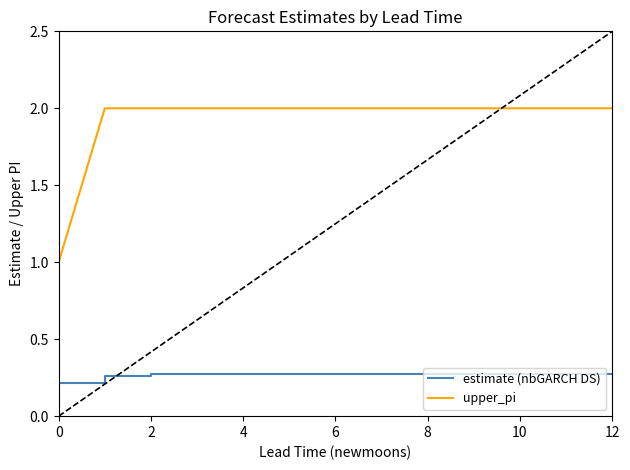

Does the chart display data point markers on the line(s)?

No